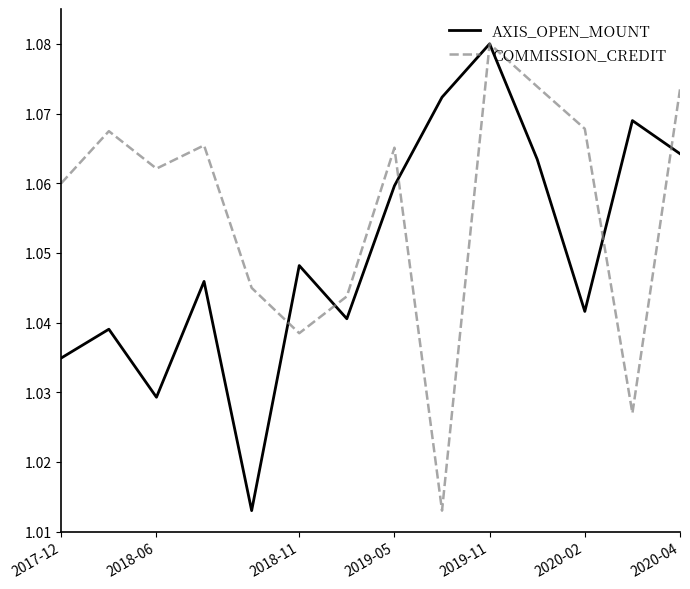

At how many categories does at least one series exceed 1?

14